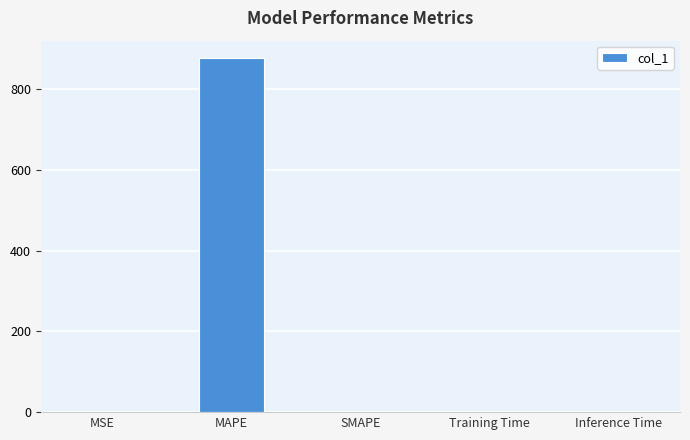

The chart shows a value of 0.0 at SMAPE. True or false?

True